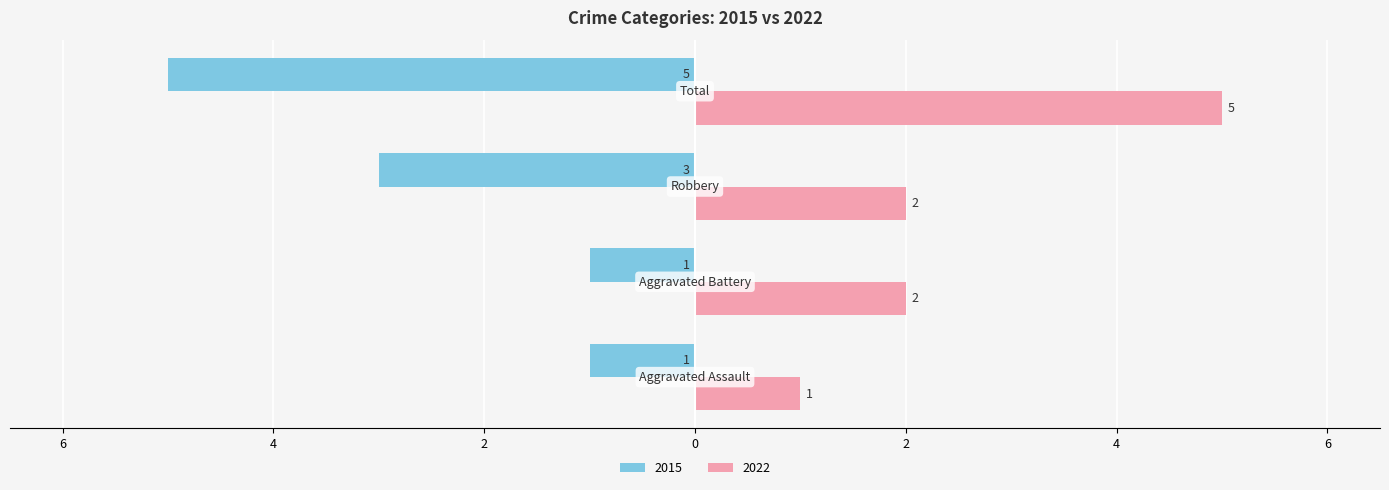

What are all the series names shown in the legend?

2015, 2022